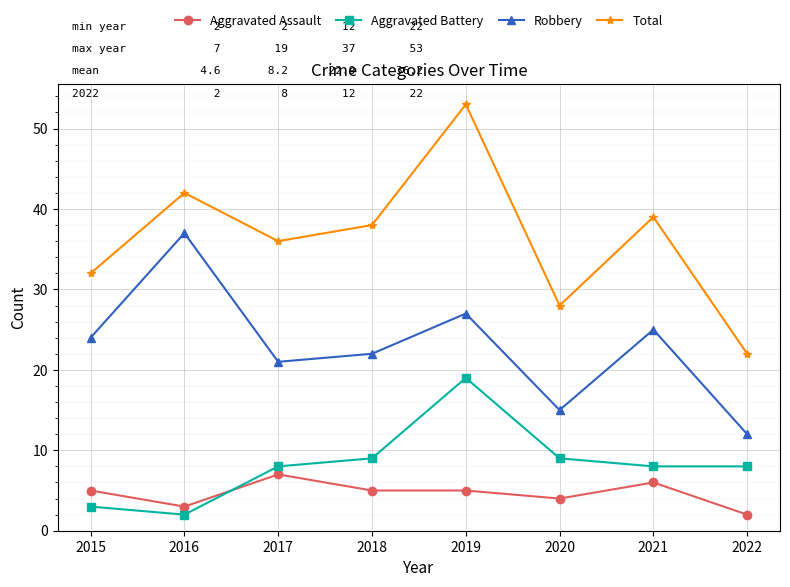

Reading left to right, list all the values displayed in this chart.

Aggravated Assault: 2015=5	2016=3	2017=7	2018=5	2019=5	2020=4	2021=6	2022=2
Aggravated Battery: 2015=3	2016=2	2017=8	2018=9	2019=19	2020=9	2021=8	2022=8
Robbery: 2015=24	2016=37	2017=21	2018=22	2019=27	2020=15	2021=25	2022=12
Total: 2015=32	2016=42	2017=36	2018=38	2019=53	2020=28	2021=39	2022=22